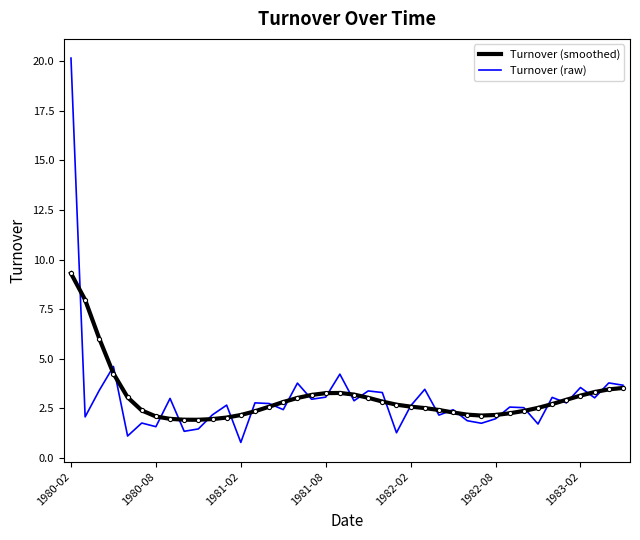

What is the minimum value for Turnover (raw)?

0.8